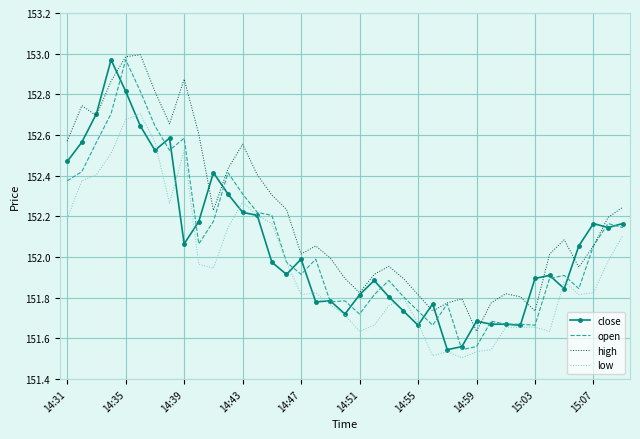

Which series has the largest total across all categories?

high